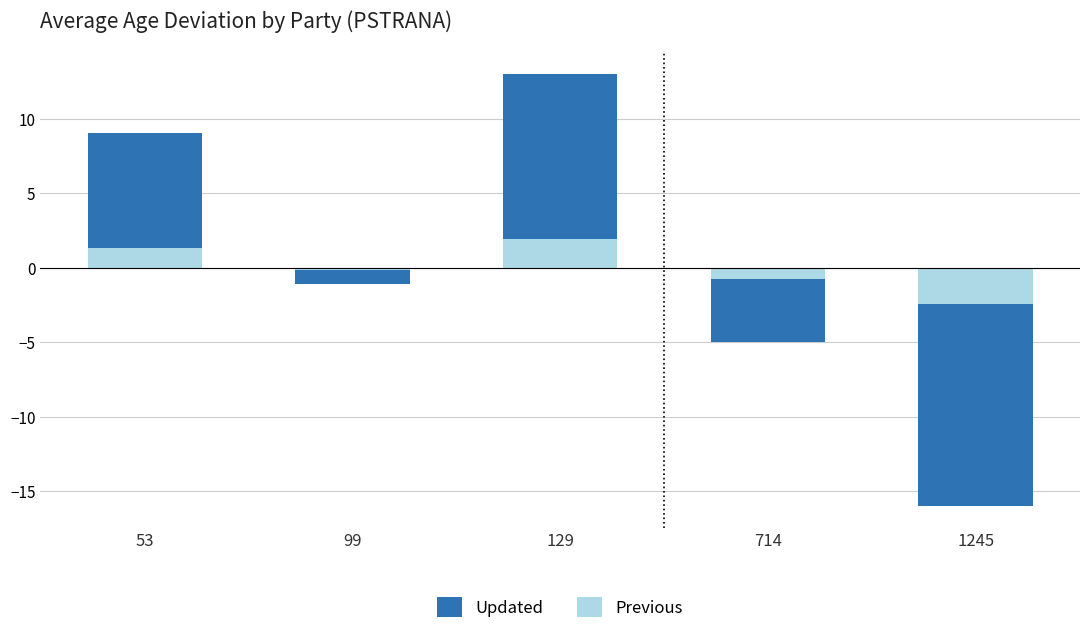

True or false: Updated has a value of 9.0 at 53.

True